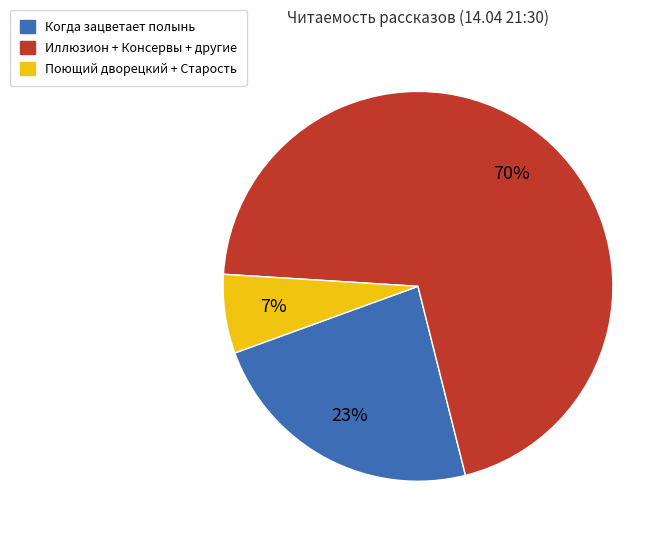

How many slices are in this pie chart?

3